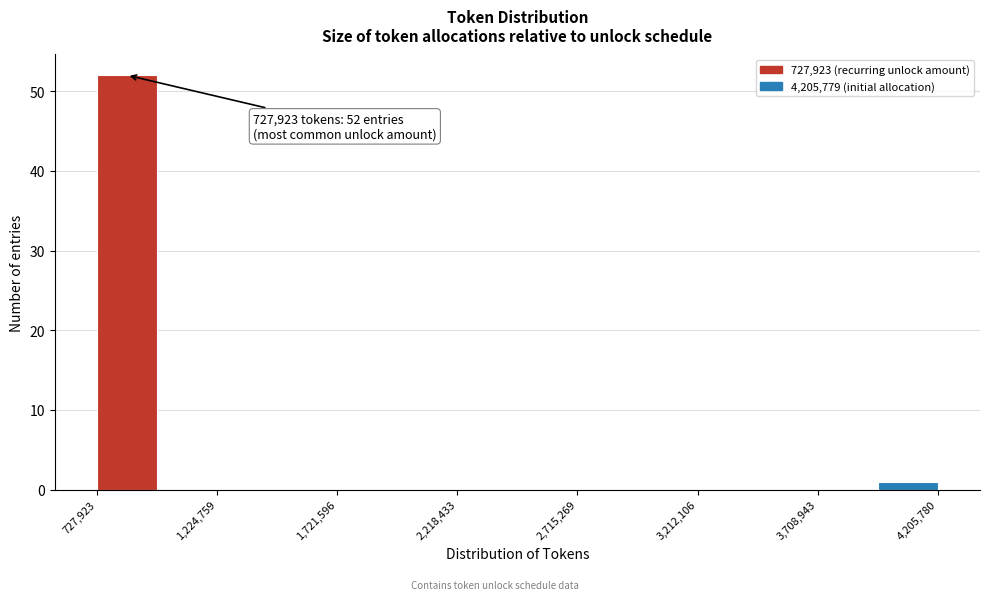

Over which range of the x-axis is the bar tallest?

750000 to 1000000